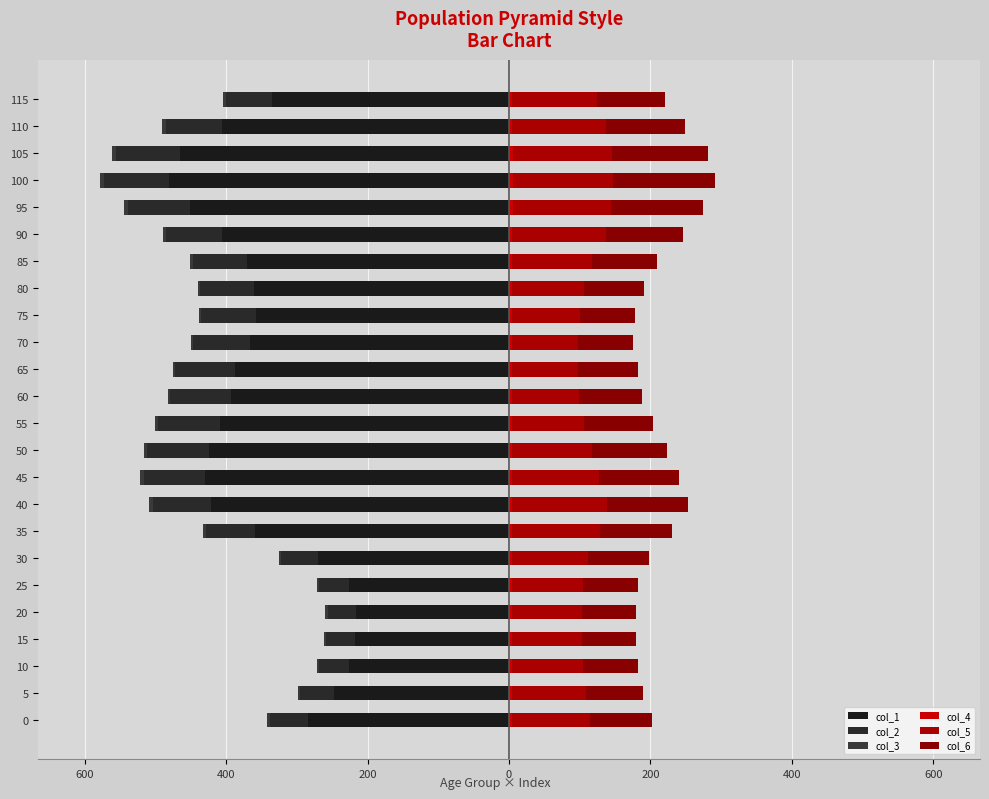

Which series has the widest spread of values?

col_1